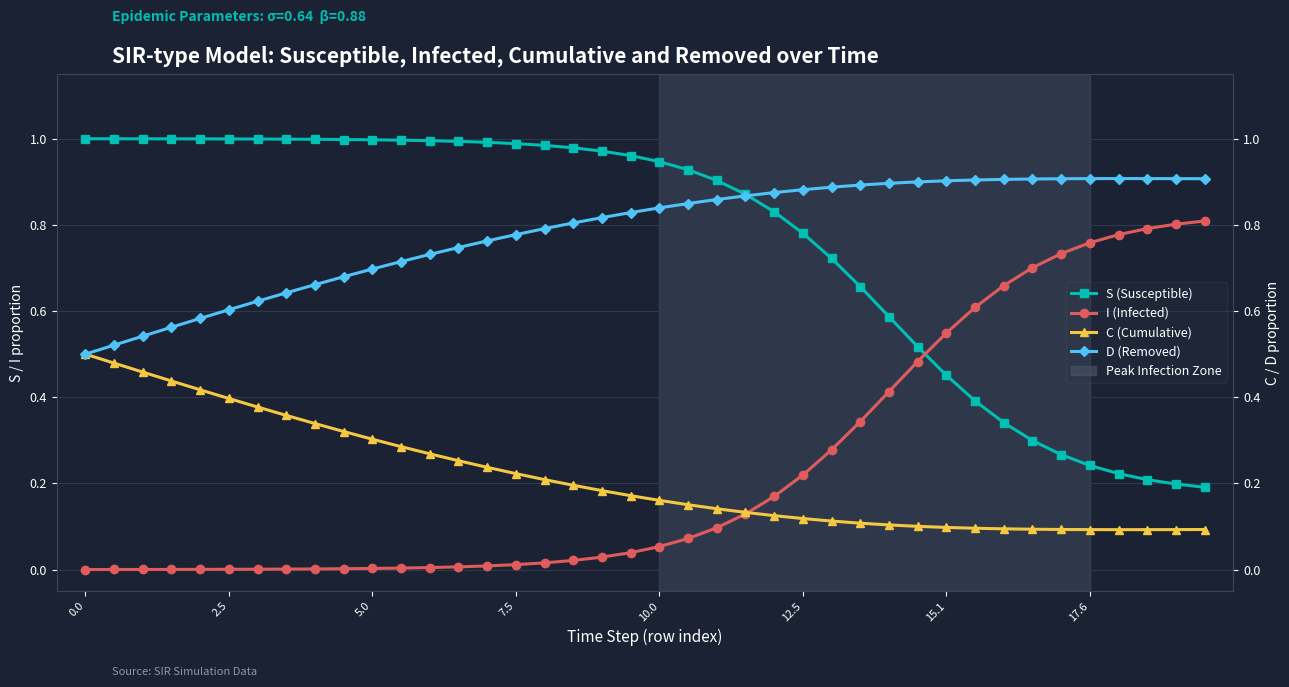

What is the label of the 14th point from the right?

26